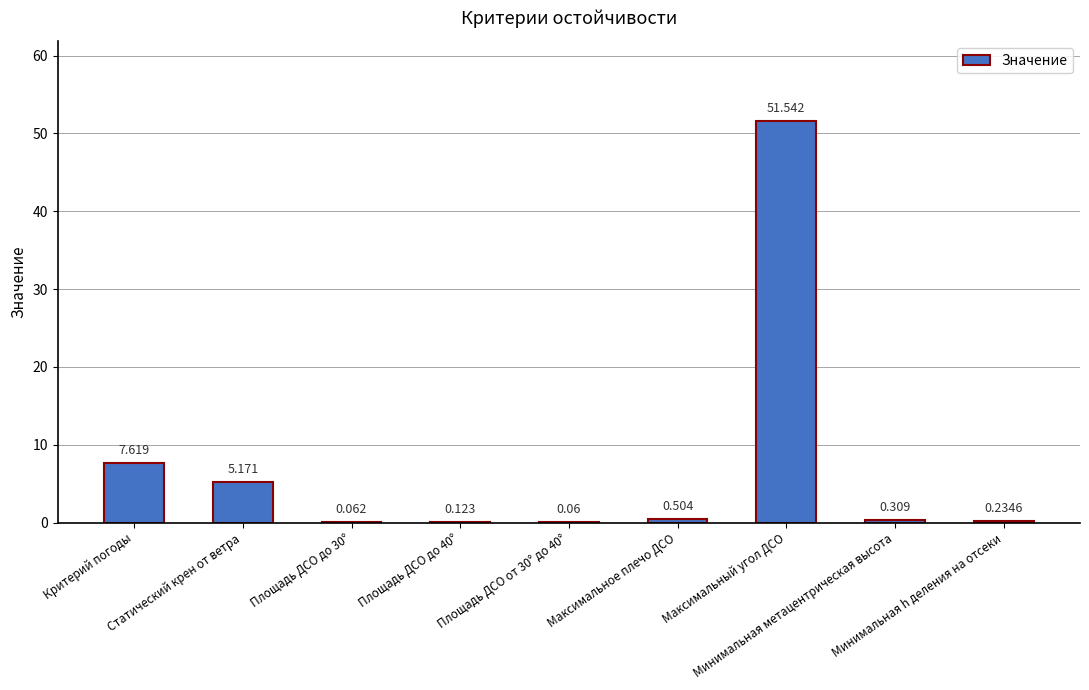

Rank the categories by value from highest to lowest.

Максимальный угол ДСО, Критерий погоды, Статический крен от ветра, Максимальное плечо ДСО, Минимальная метацентрическая высота, Минимальная h деления на отсеки, Площадь ДСО до 40°, Площадь ДСО до 30°, Площадь ДСО от 30° до 40°